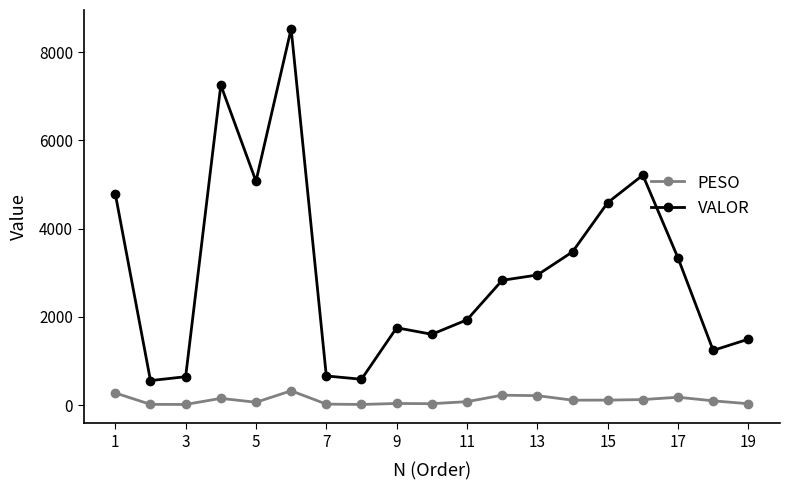

What is the maximum value for PESO?

322.1